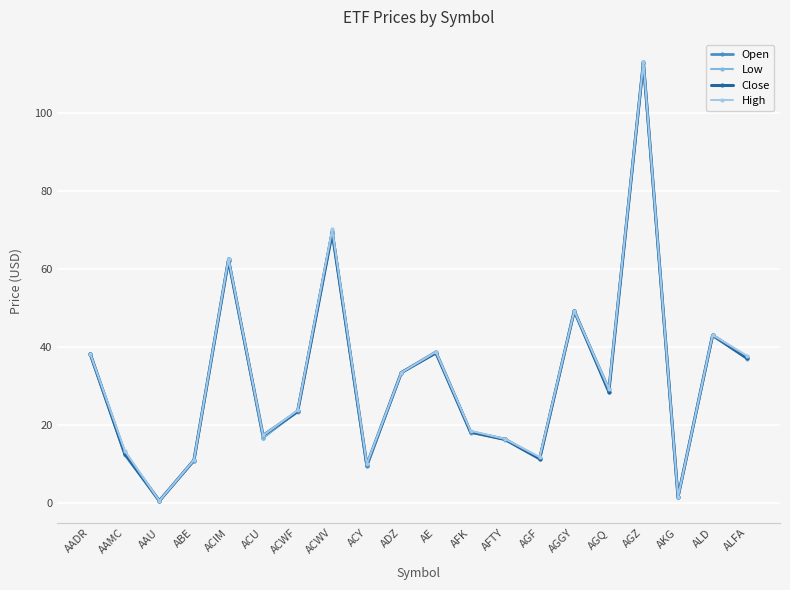

Reading left to right, extract all data points from this chart.

Open: 38.1	12.8	0.5	10.8	62.7	16.8	23.7	69.8	9.4	33.5	38.8	18.3	16.3	11.5	49.2	29.2	113.1	1.5	43.0	37.4
Low: 38.1	12.2	0.5	10.8	62.1	16.8	23.4	69.1	9.4	33.5	38.4	18.0	16.3	11.3	49.2	28.5	113.0	1.5	42.9	37.0
Close: 38.4	12.6	0.5	11.0	62.3	17.3	23.5	69.4	9.8	33.5	38.5	18.2	16.3	11.3	49.3	28.5	113.1	1.5	43.1	37.1
High: 38.4	13.4	0.6	11.0	62.7	17.3	23.8	70.2	10.0	33.5	38.8	18.5	16.4	11.8	49.4	29.2	113.3	1.5	43.1	37.8